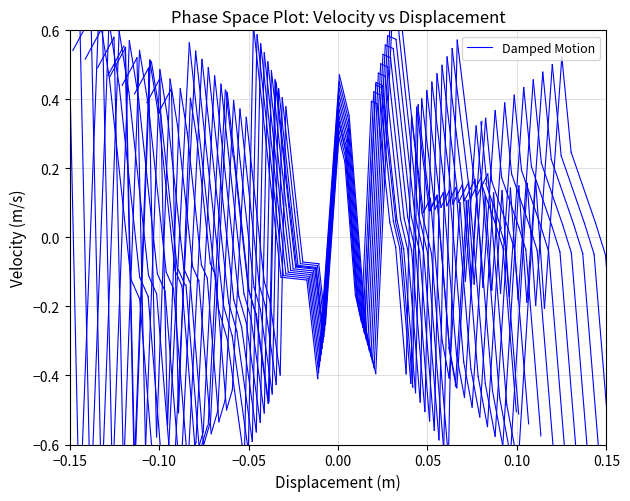

Does the chart display data point markers on the line(s)?

No